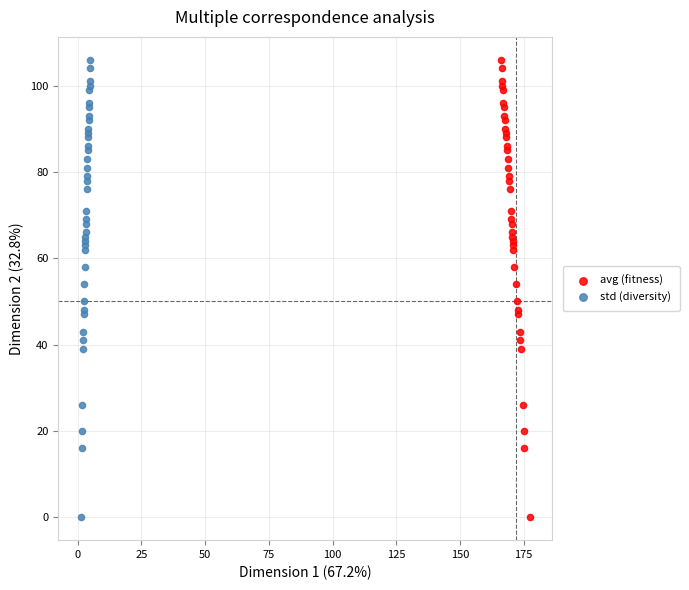

What are all the series names shown in the legend?

avg (fitness), std (diversity)